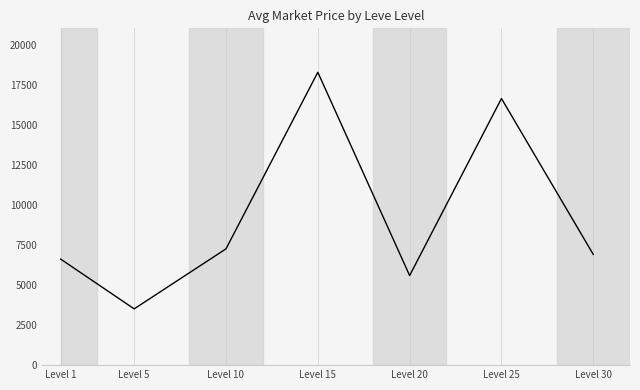

What is the smallest value displayed?

3513.5